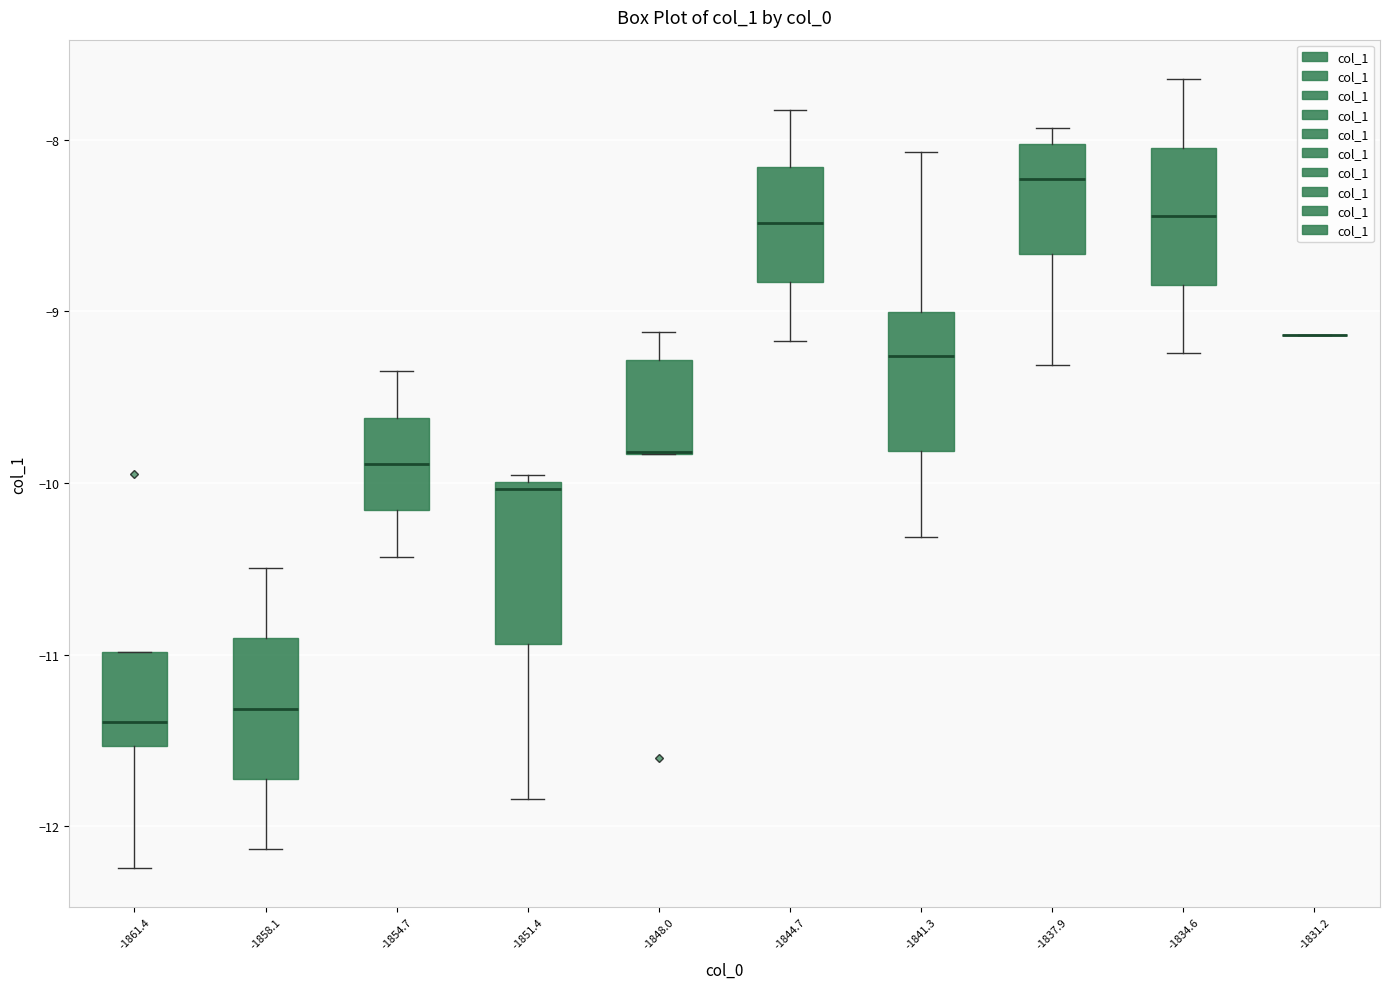

Where is the upper edge of the box at x = -1851.4 on the y-axis? The values are not printed on the chart, so give them approximately, as read against the axis.

-10.0